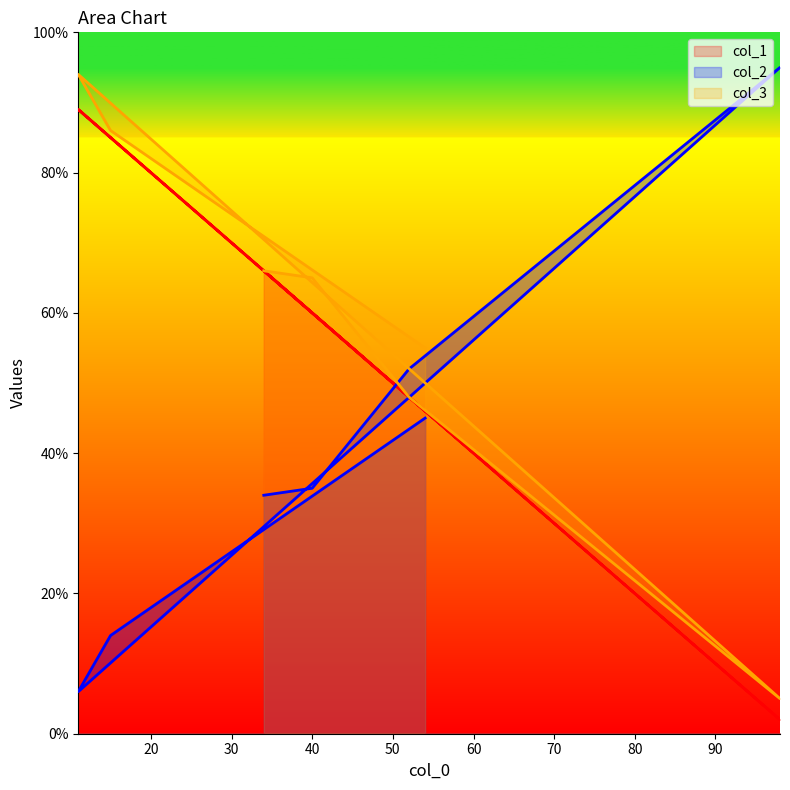

Rank the categories by col_1 value from highest to lowest.

11, 15, 34, 40, 52, 54, 98